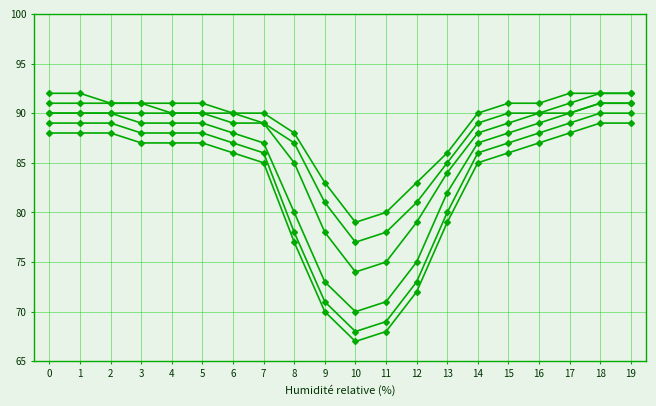

How many categories are shown in the chart?

20